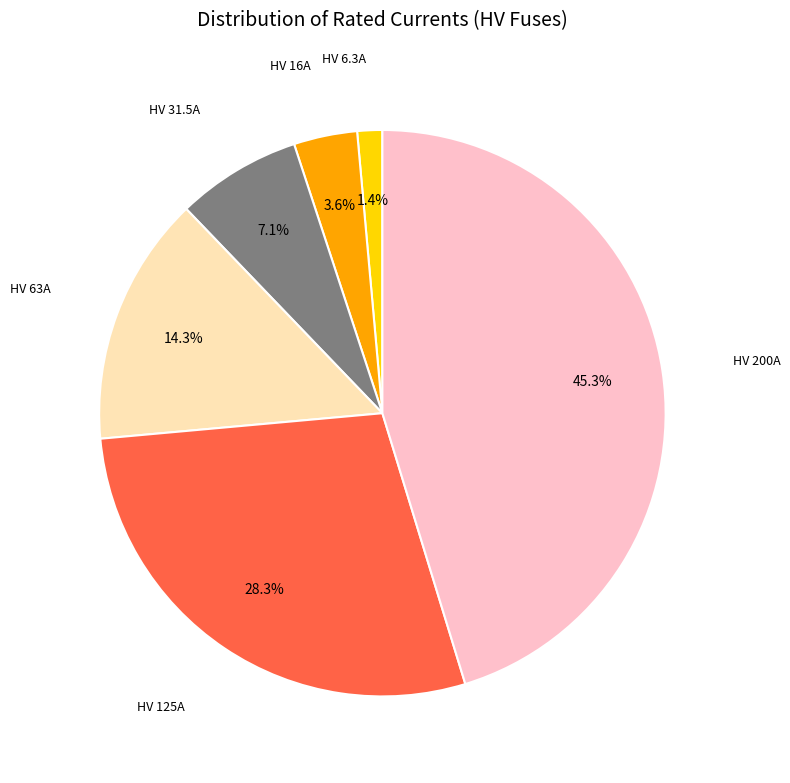

Does any single category account for the majority?

No